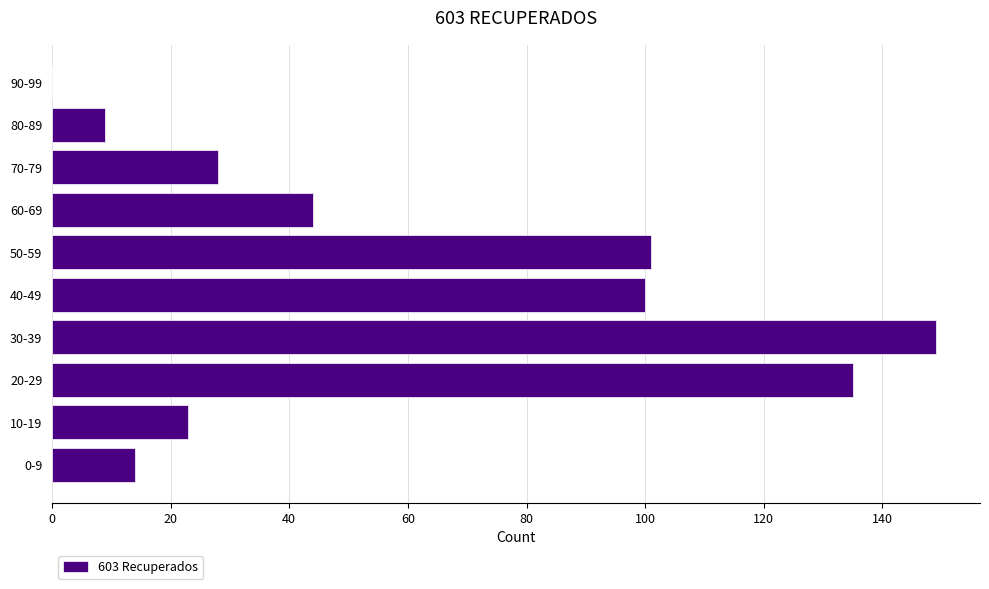

What is the sum of all values?

603